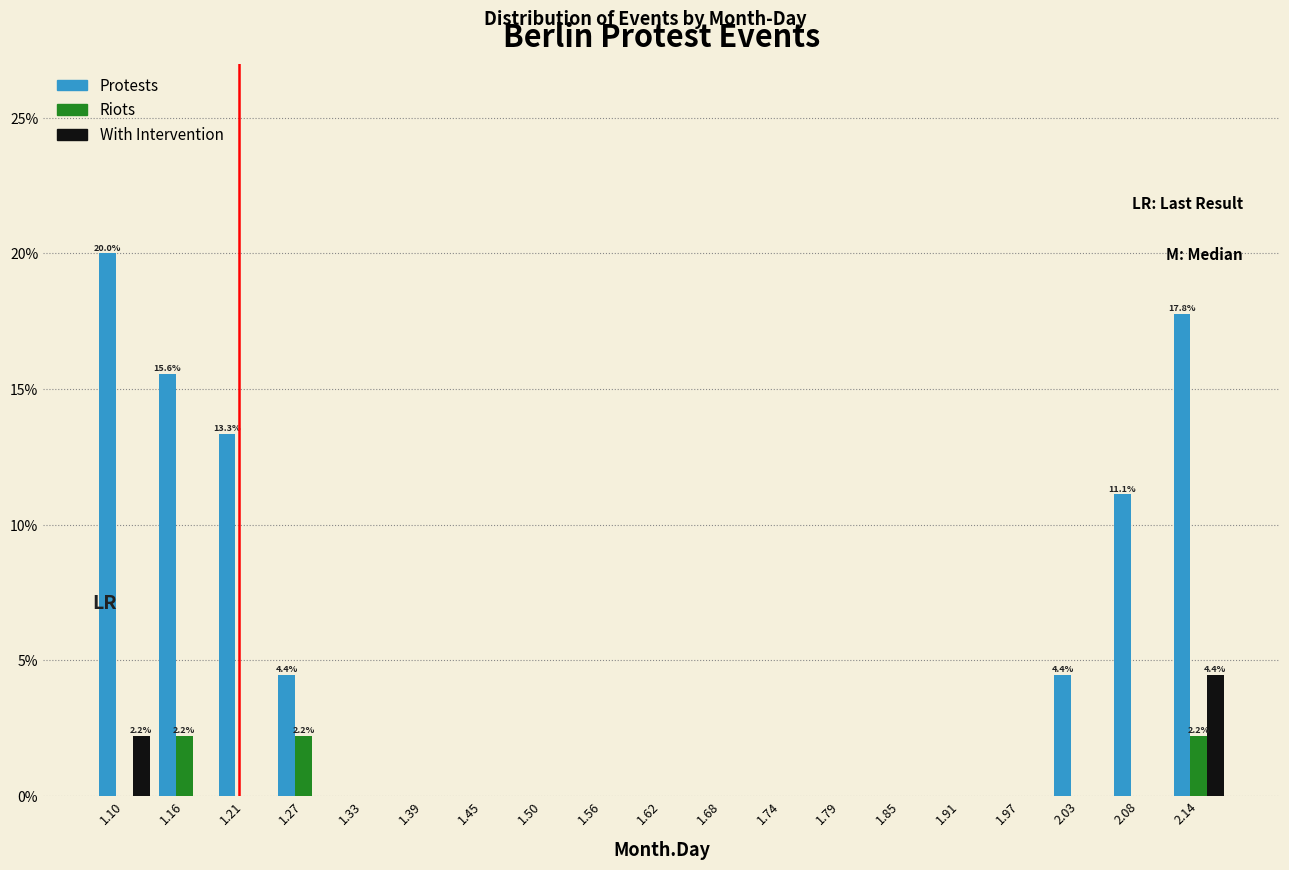

In the Protests series, which range on the x-axis has the tallest bar?

1.07 to 1.13